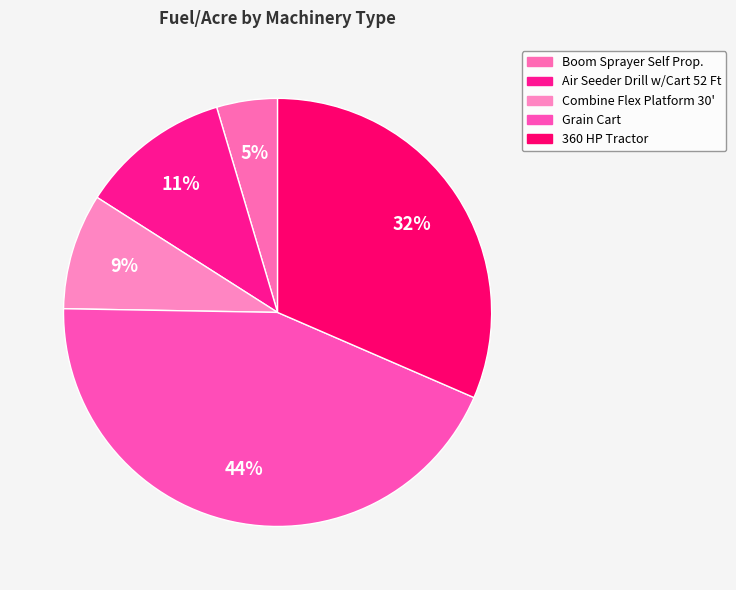

To the nearest percent, what portion does Combine Flex Platform 30' represent?

9%